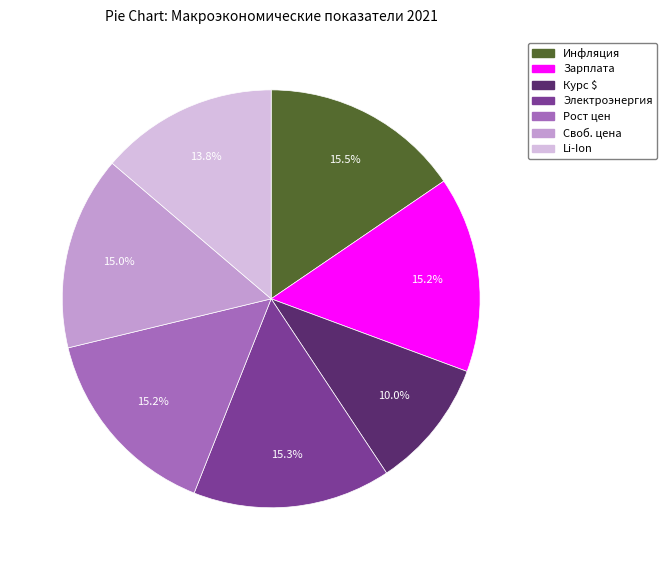

Between Курс $ and Рост цен, which is larger?

Рост цен